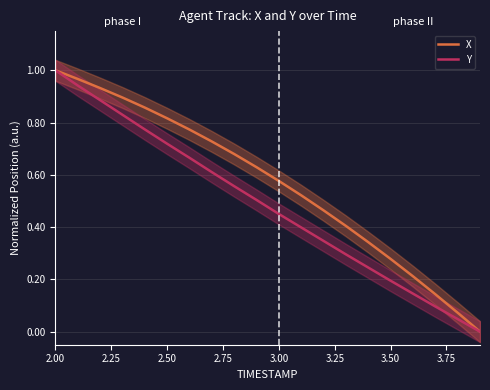

Which category has the highest value in the Y series?

2.00